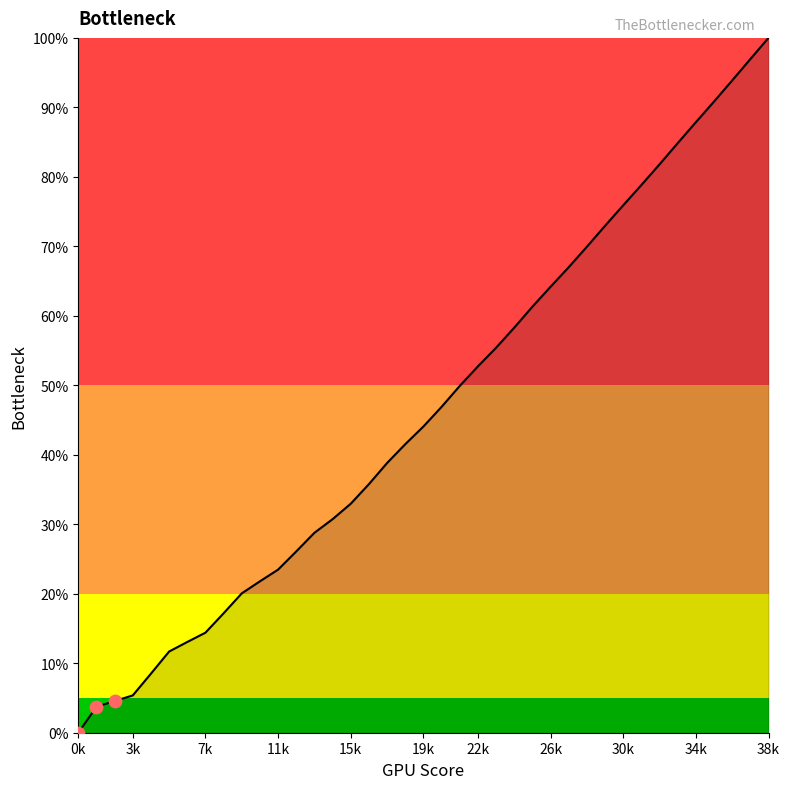

What is the greatest value displayed?

100.0